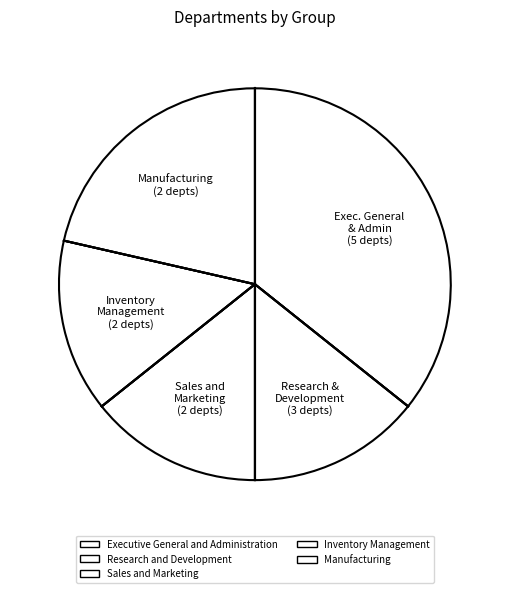

To the nearest percent, what is the average slice percentage?

20%